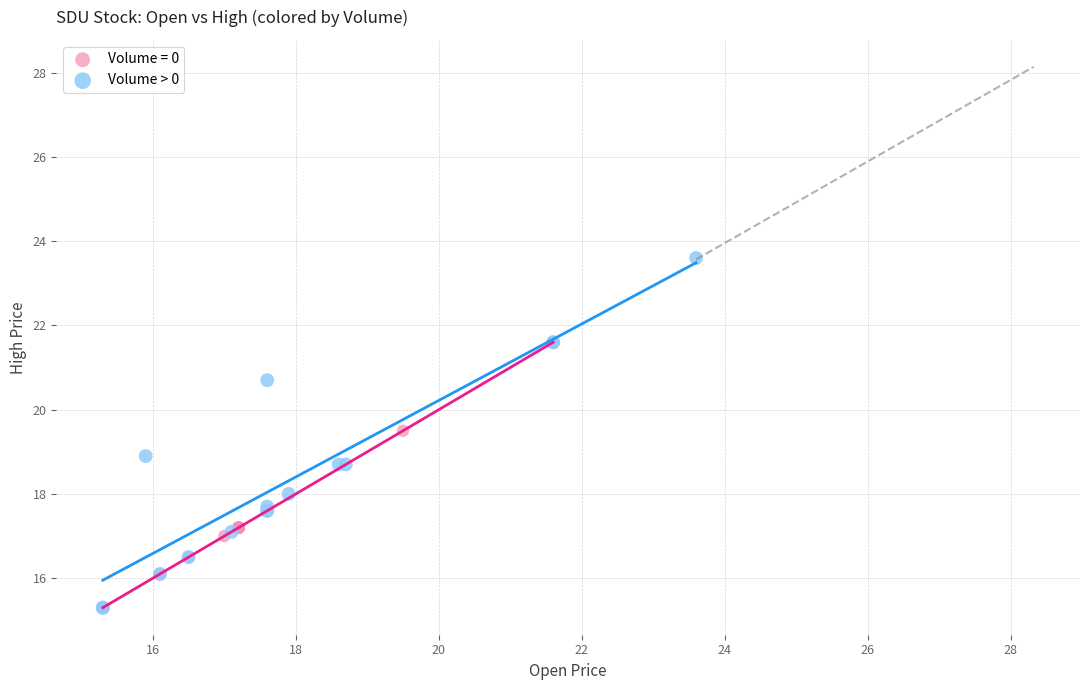

Which series has the largest Y range (max minus min)?

Volume > 0